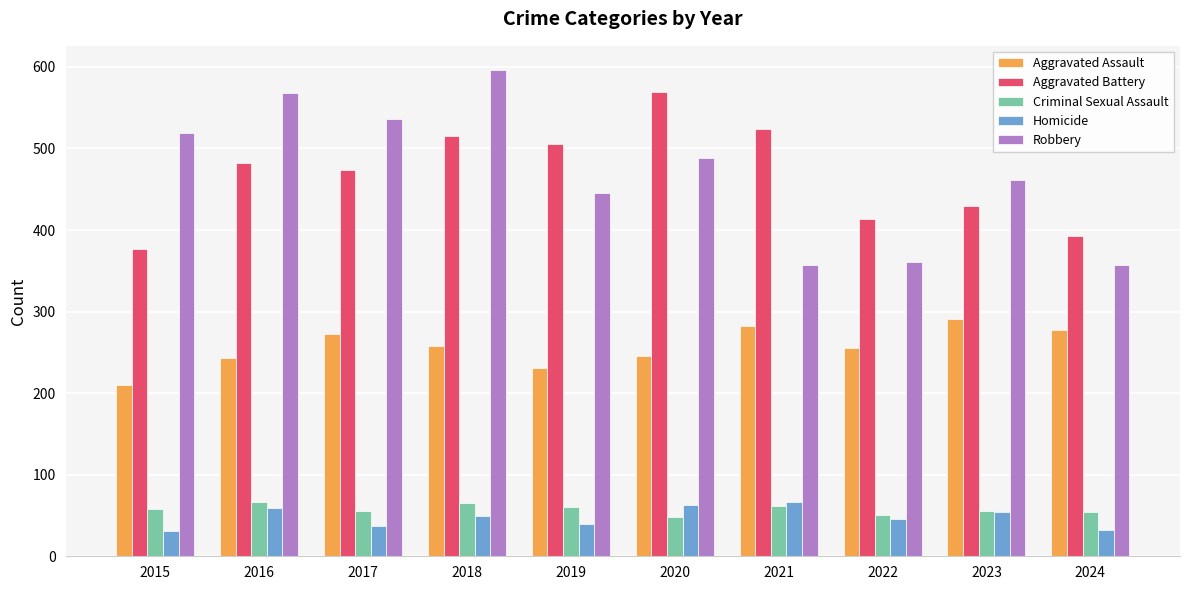

What is the difference between the Aggravated Assault values at 2016 and 2022?

12